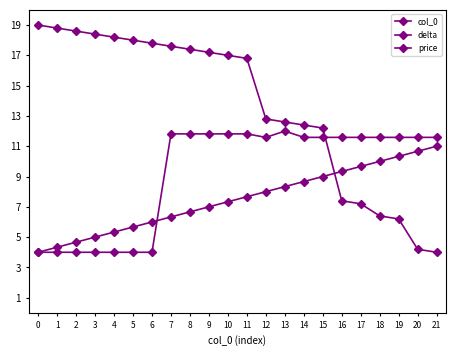

Which series changed the most between 5 and 9?

price